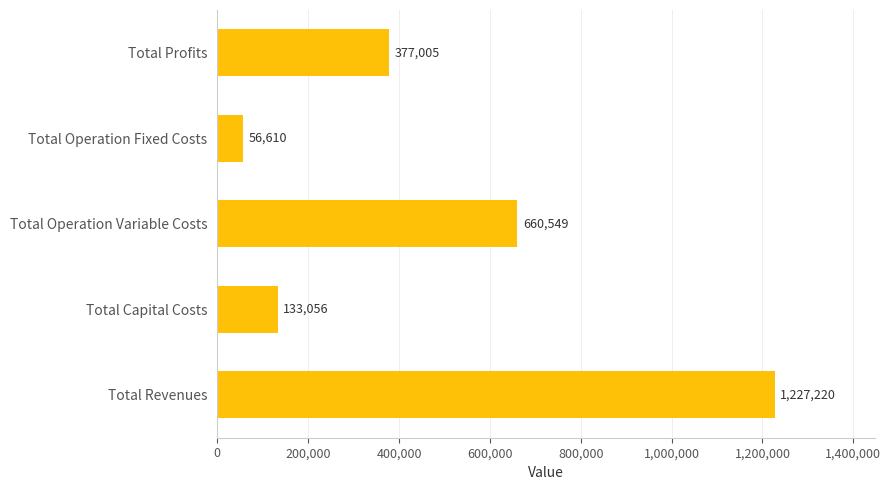

Is it true that the value at Total Profits is 633715.5?

False